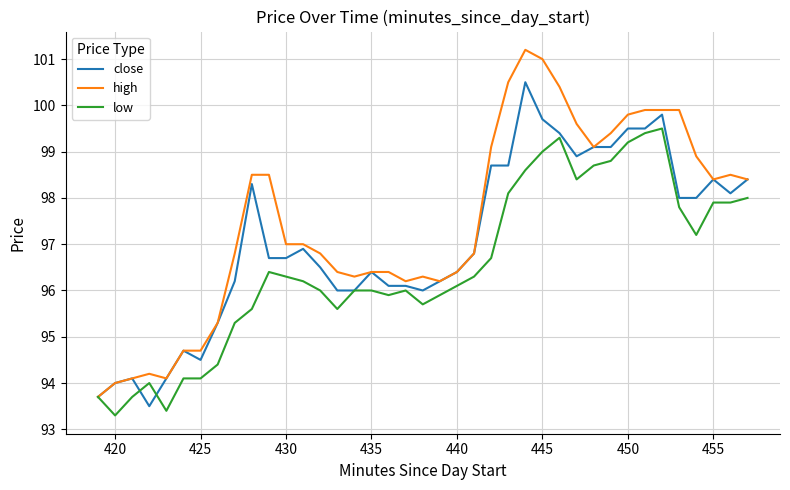

Which series has the largest total across all categories?

high